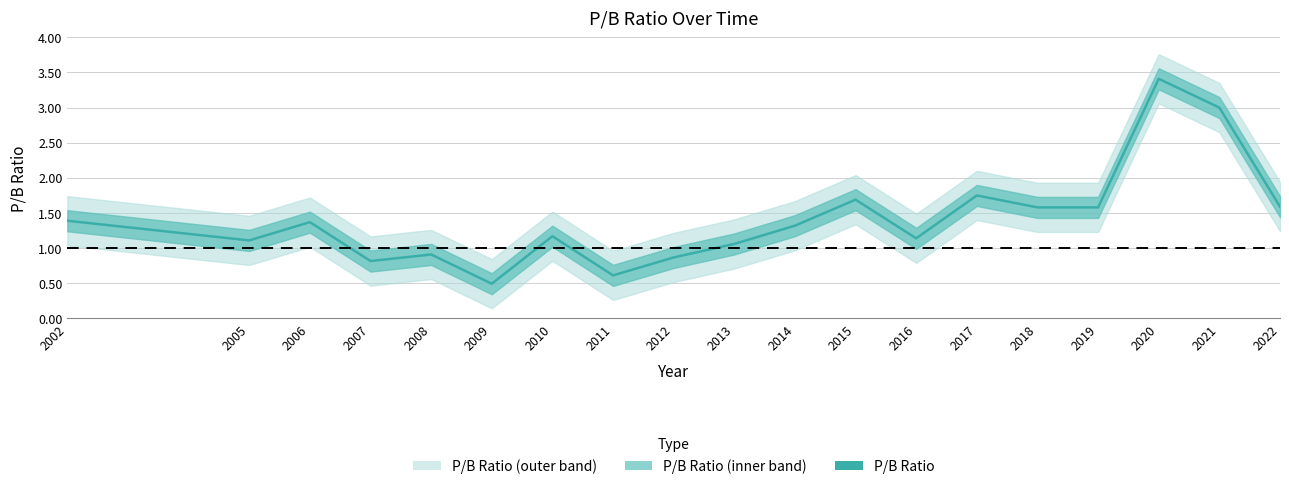

What is the sum of the values at 2018 and 2019?

3.2